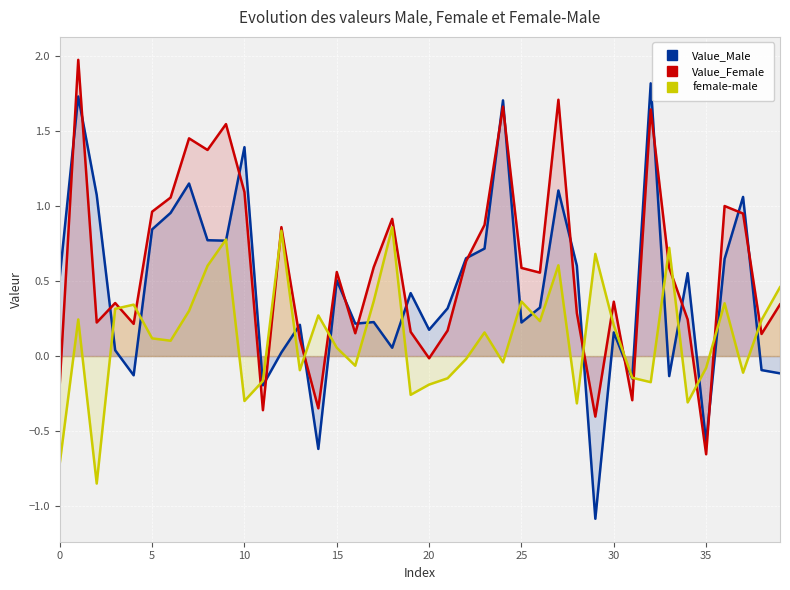

How many data points in Value_Female are less than 0?

7